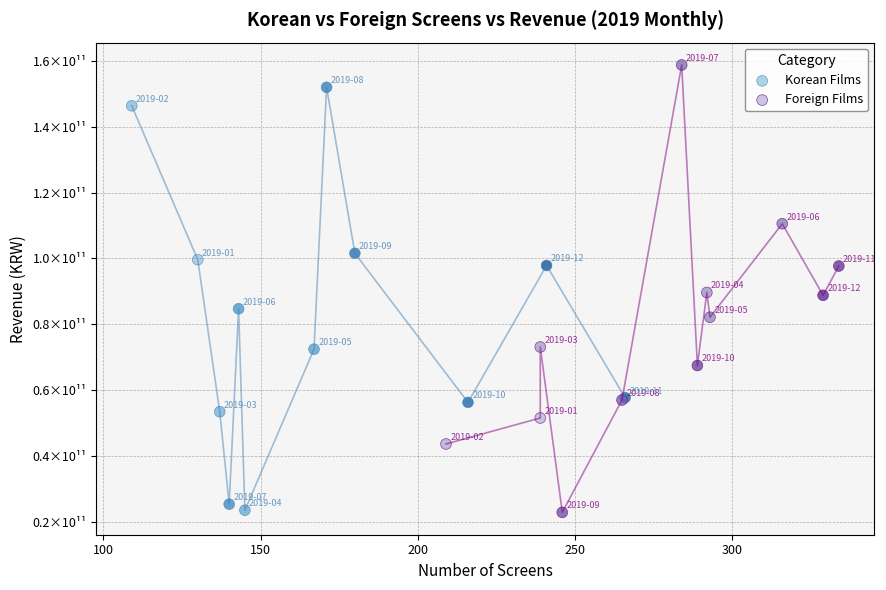

Which series has the largest Y range (max minus min)?

Foreign Films